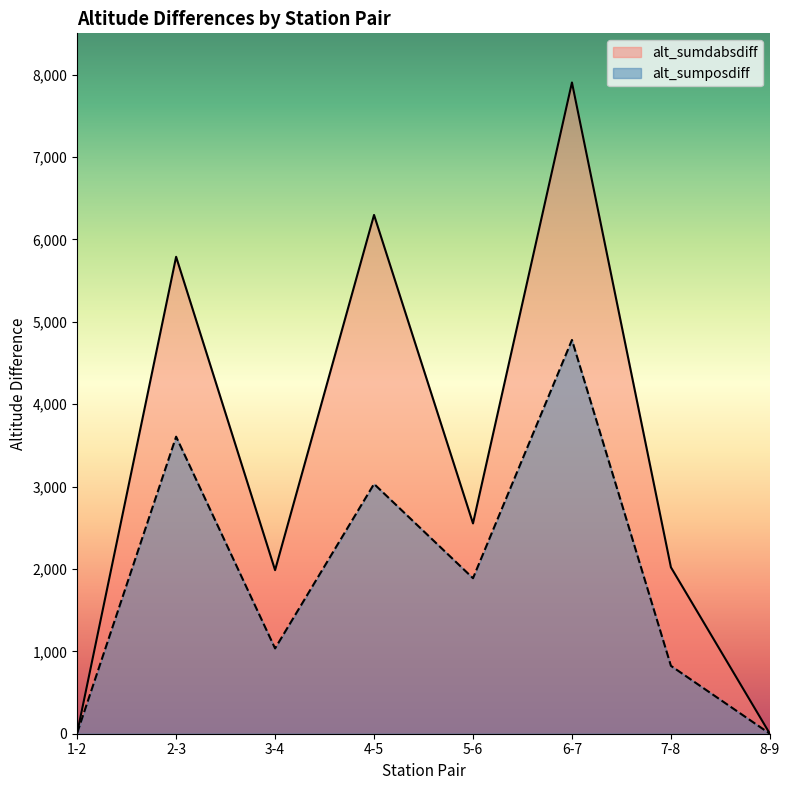

Reading right to left, transcribe all the data shown in this chart.

alt_sumdabsdiff: 8-9=0.0	7-8=2019.8	6-7=7903.5	5-6=2552.3	4-5=6296.0	3-4=1985.2	2-3=5788.0	1-2=8.6
alt_sumposdiff: 8-9=0.0	7-8=823.9	6-7=4778.8	5-6=1887.3	4-5=3031.5	3-4=1035.3	2-3=3605.0	1-2=8.6